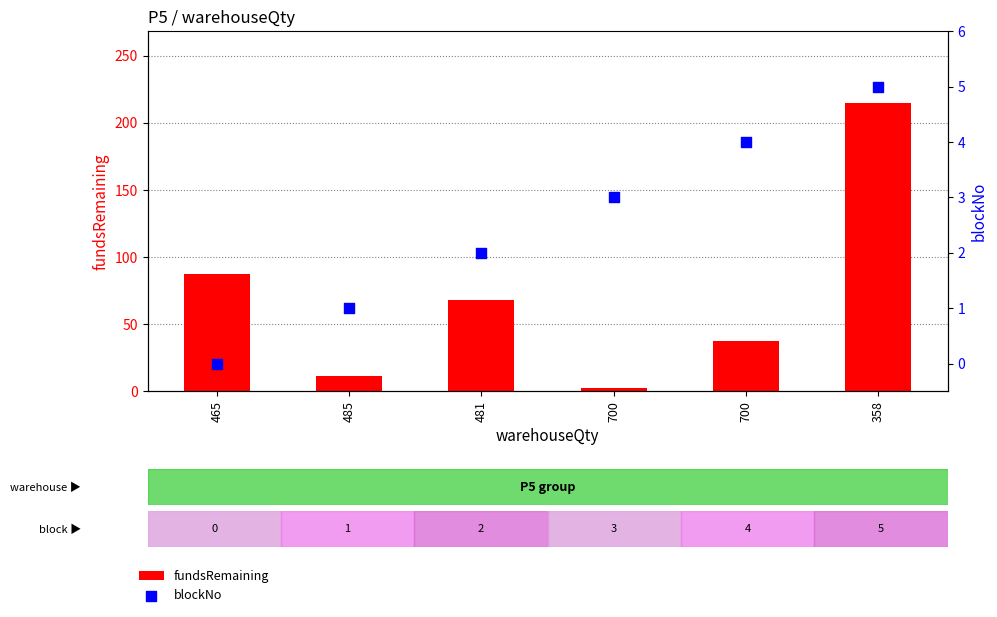

Which series contains the lowest Y value?

blockNo